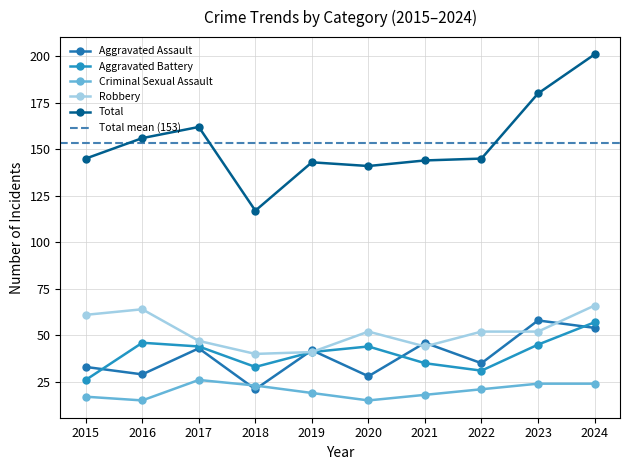

True or false: Aggravated Battery and Criminal Sexual Assault intersect in this chart.

False